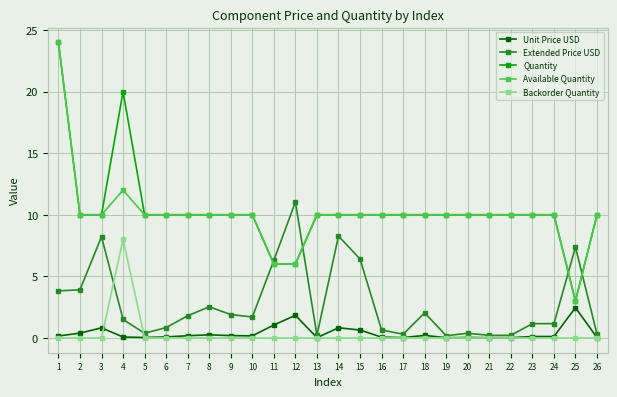

Which series changed the most between 15 and 26?

Extended Price USD